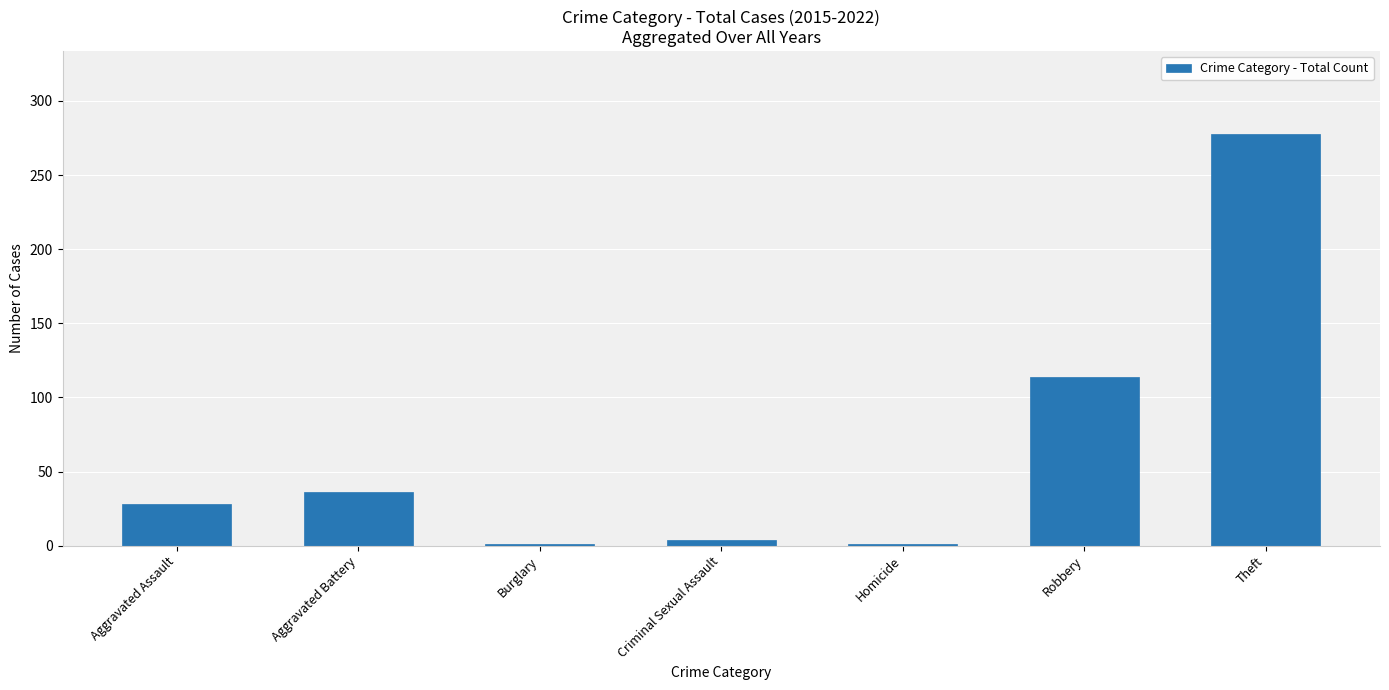

What is the ratio of the value at Aggravated Battery to the value at Robbery?

0.3